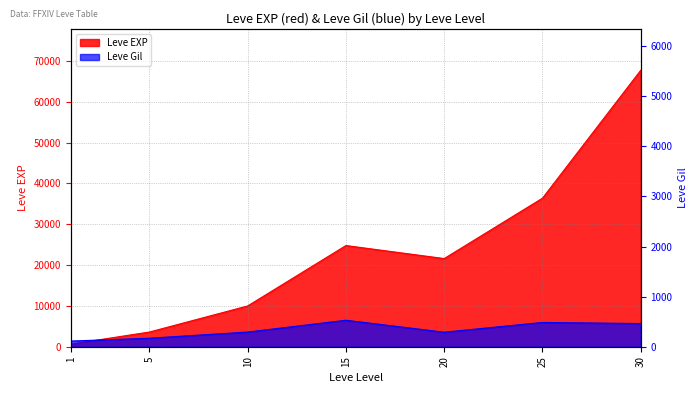

What is the smallest value displayed?

113